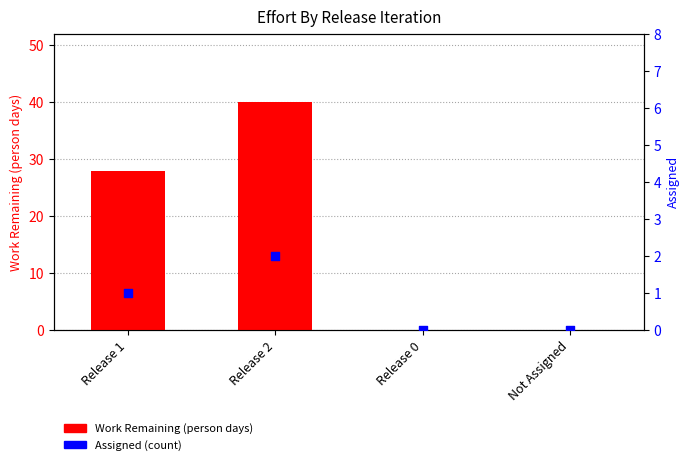

Which series has the largest total across all categories?

Work Remaining (person days)